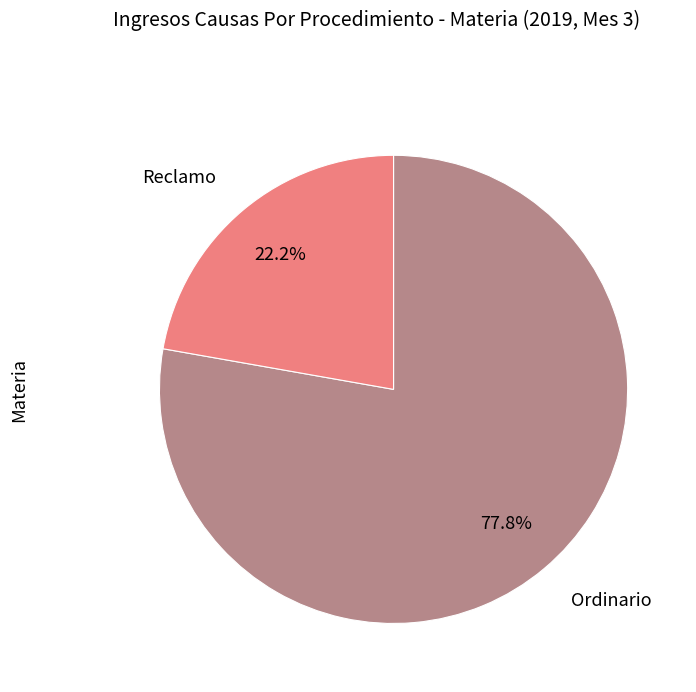

Is the sum of Reclamo and Ordinario greater than half?

Yes